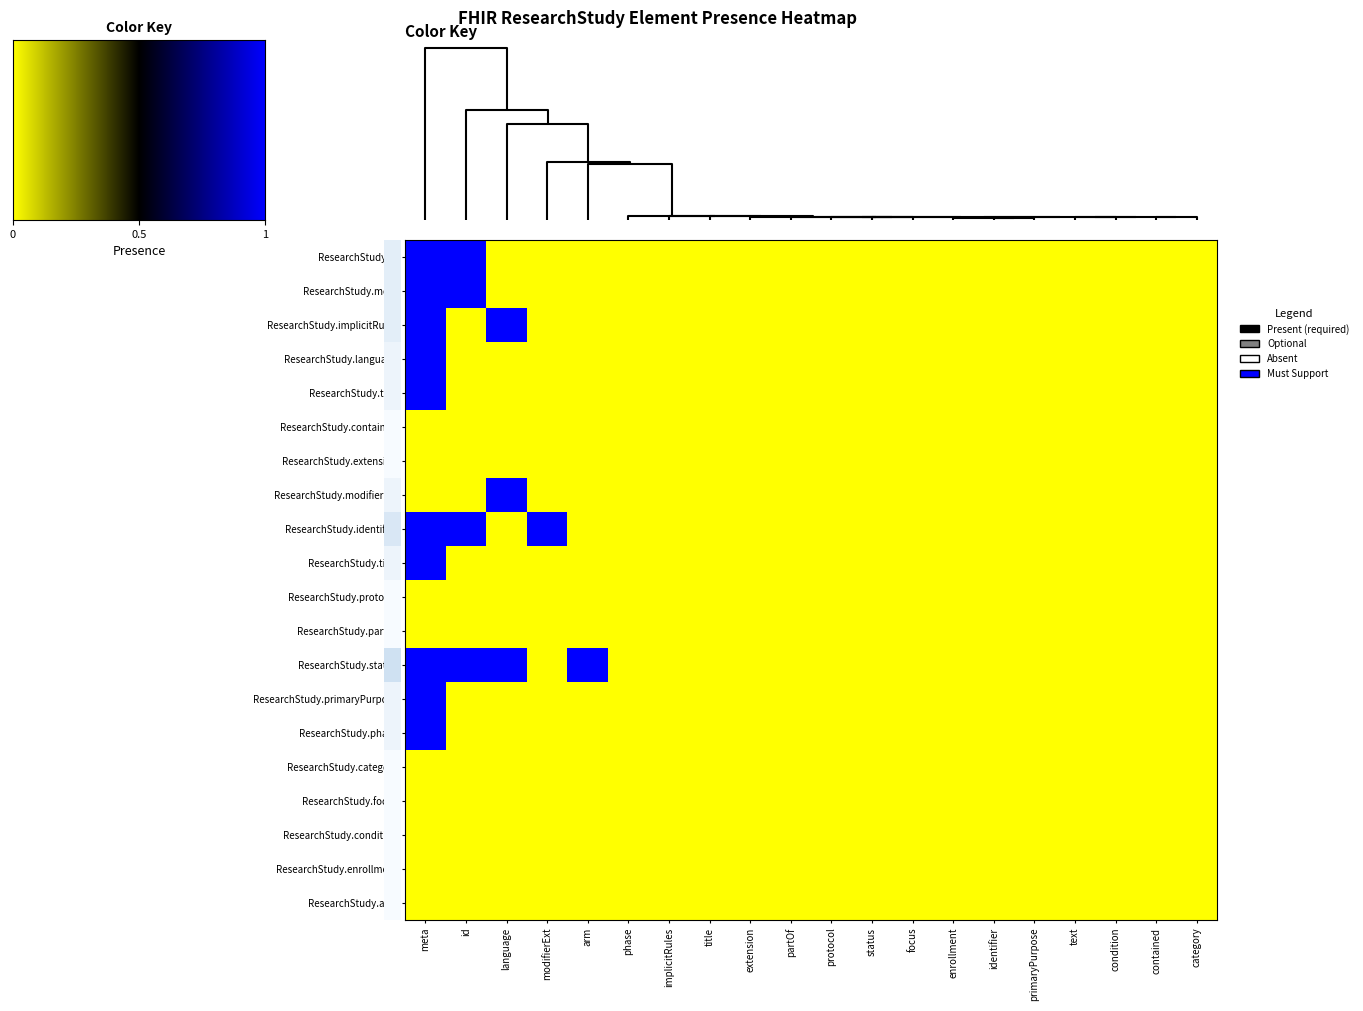

List the labels in order of ResearchStudy.protocol value, smallest first.

0, 1, 2, 3, 4, 5, 6, 7, 8, 9, 10, 11, 12, 13, 14, 15, 16, 17, 18, 19